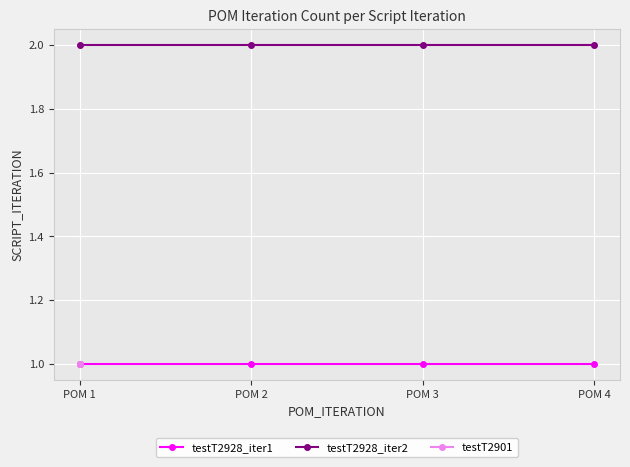

At how many categories does at least one series exceed 1?

4